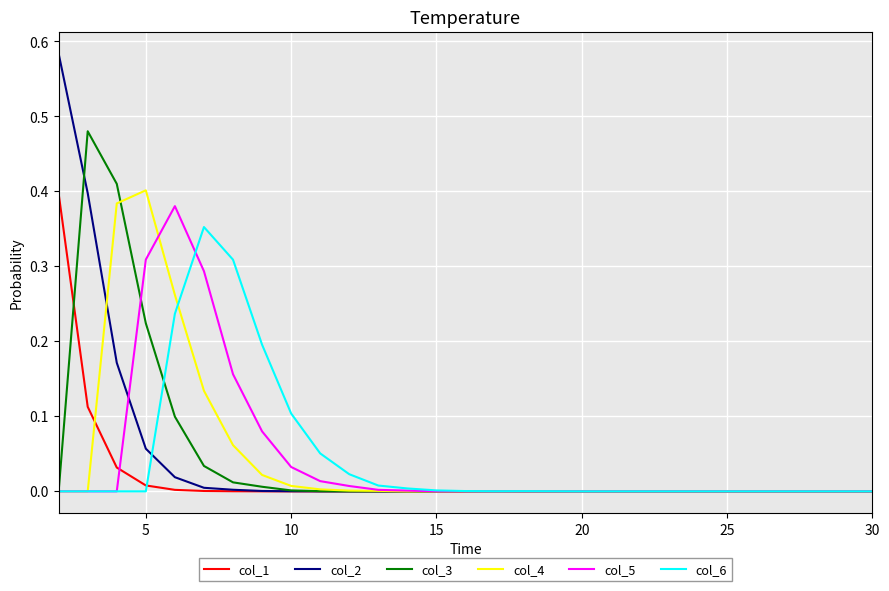

Which series has the widest spread of values?

col_2